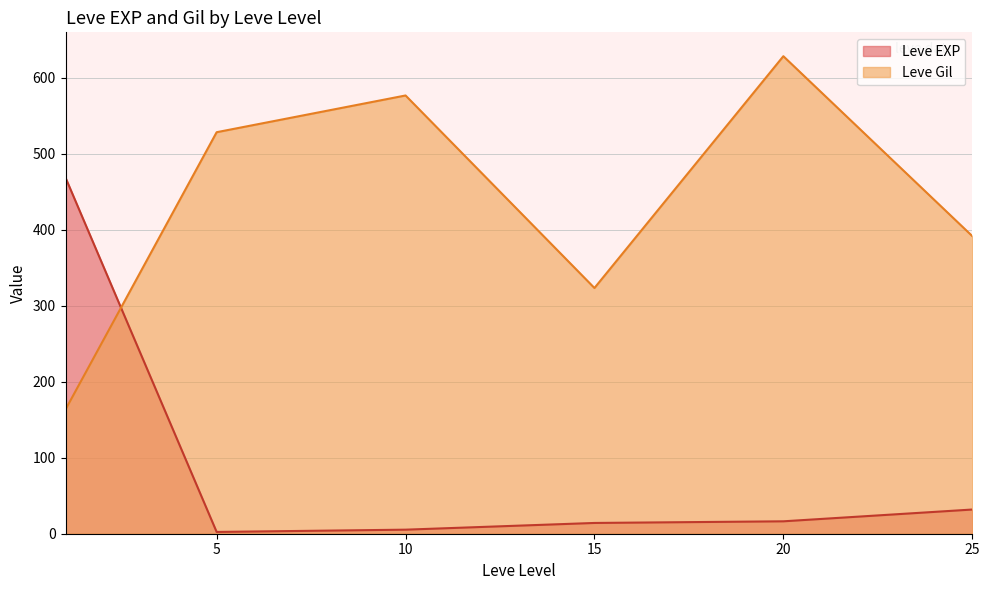

How many intersections are there between Leve EXP and Leve Gil?

1